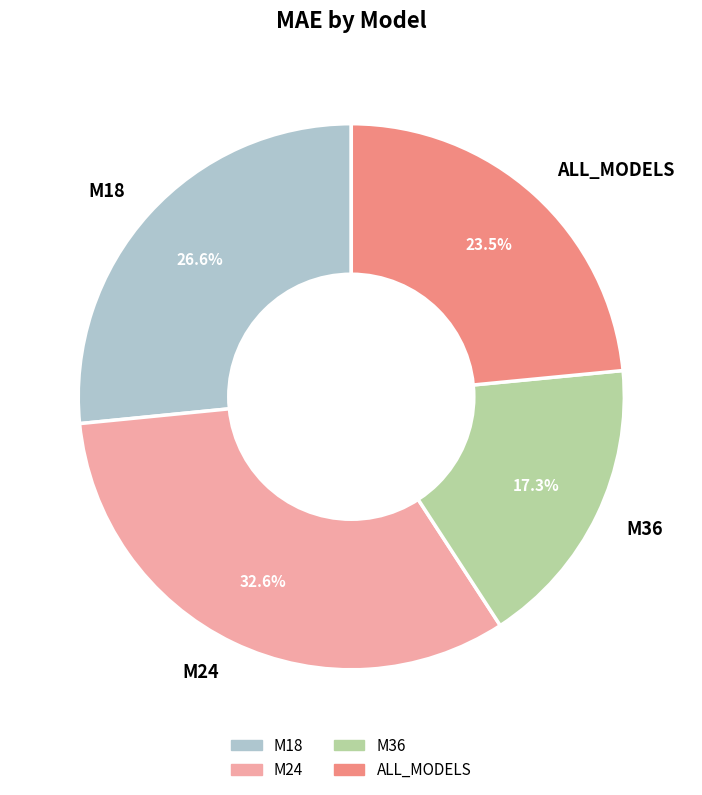

Rank the categories by value from highest to lowest.

M24, M18, ALL_MODELS, M36